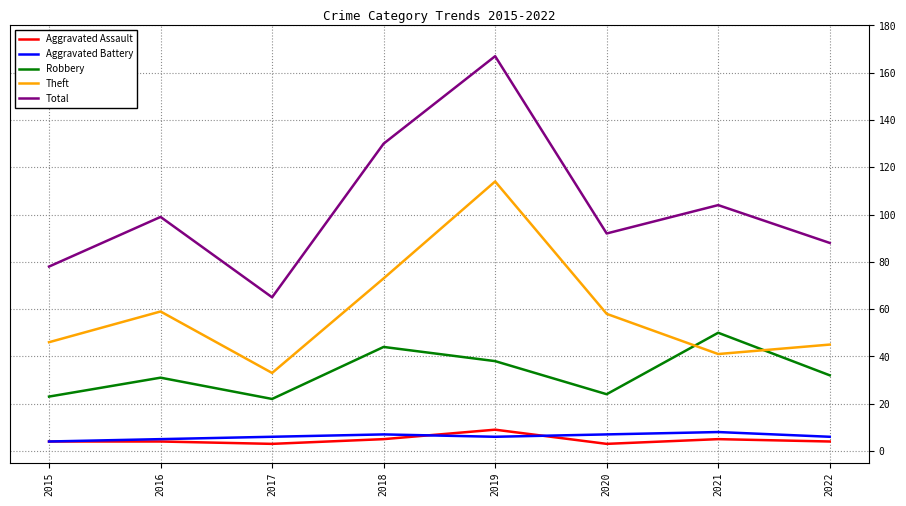

What is the difference between the maximum and minimum values in the Theft series?

81